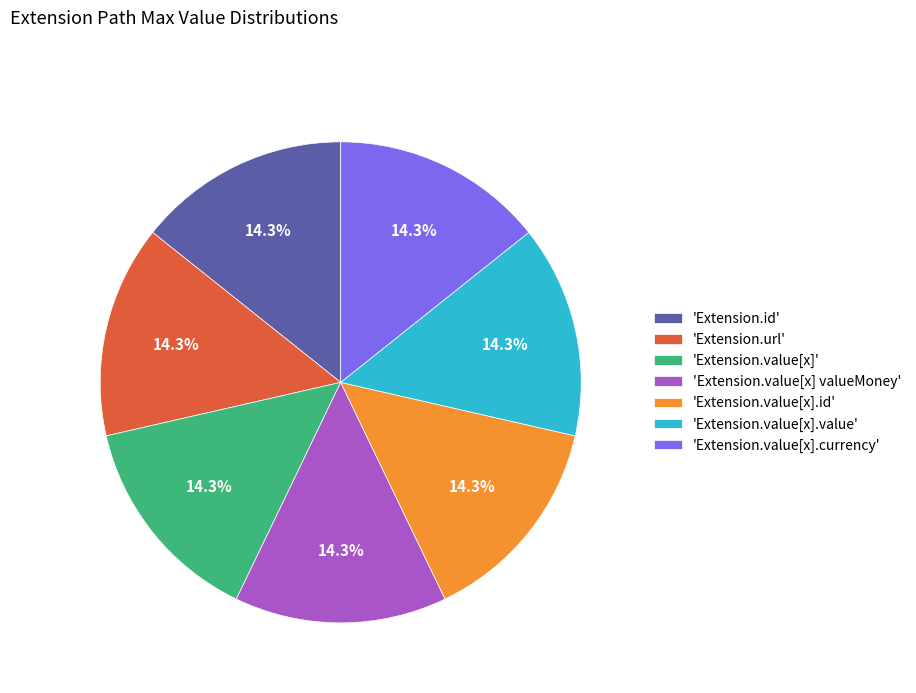

How many slices are in this pie chart?

7